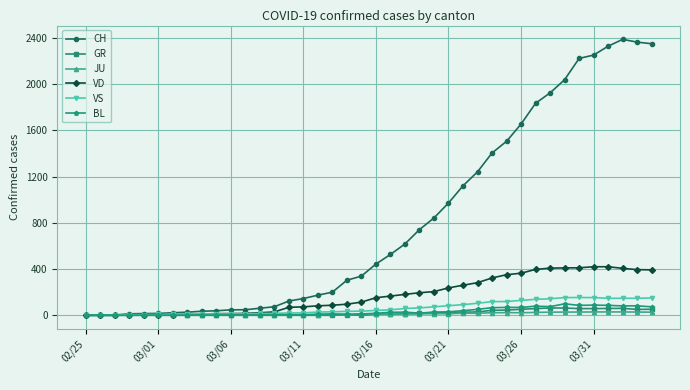

Which series has the largest total across all categories?

CH